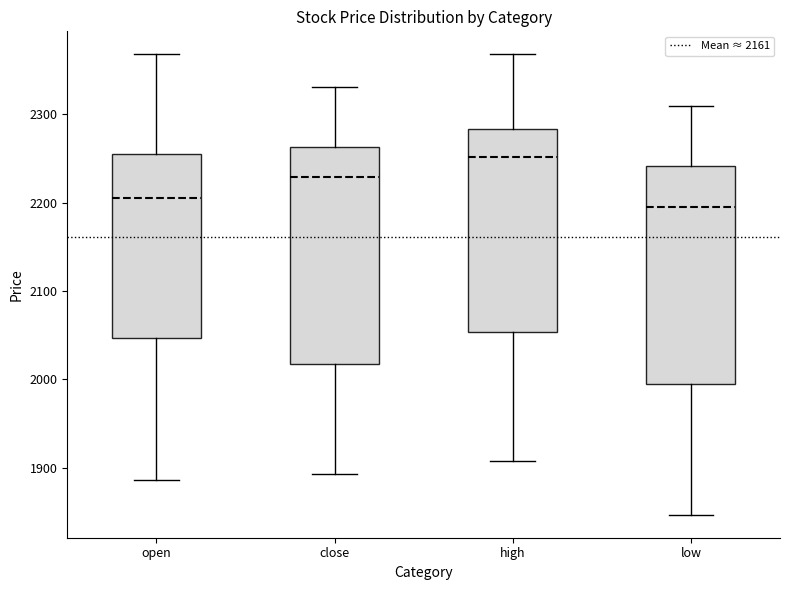

Where does the upper whisker of the box for open end on the y-axis? The values are not printed on the chart, so give them approximately, as read against the axis.

2370